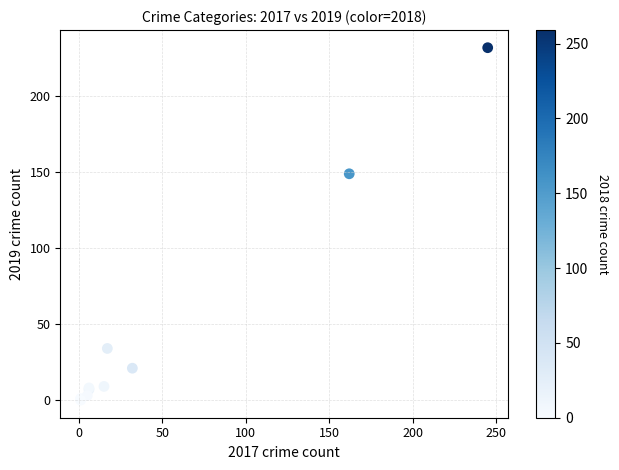

What Y value in the scatter plot is closest to 116?

149